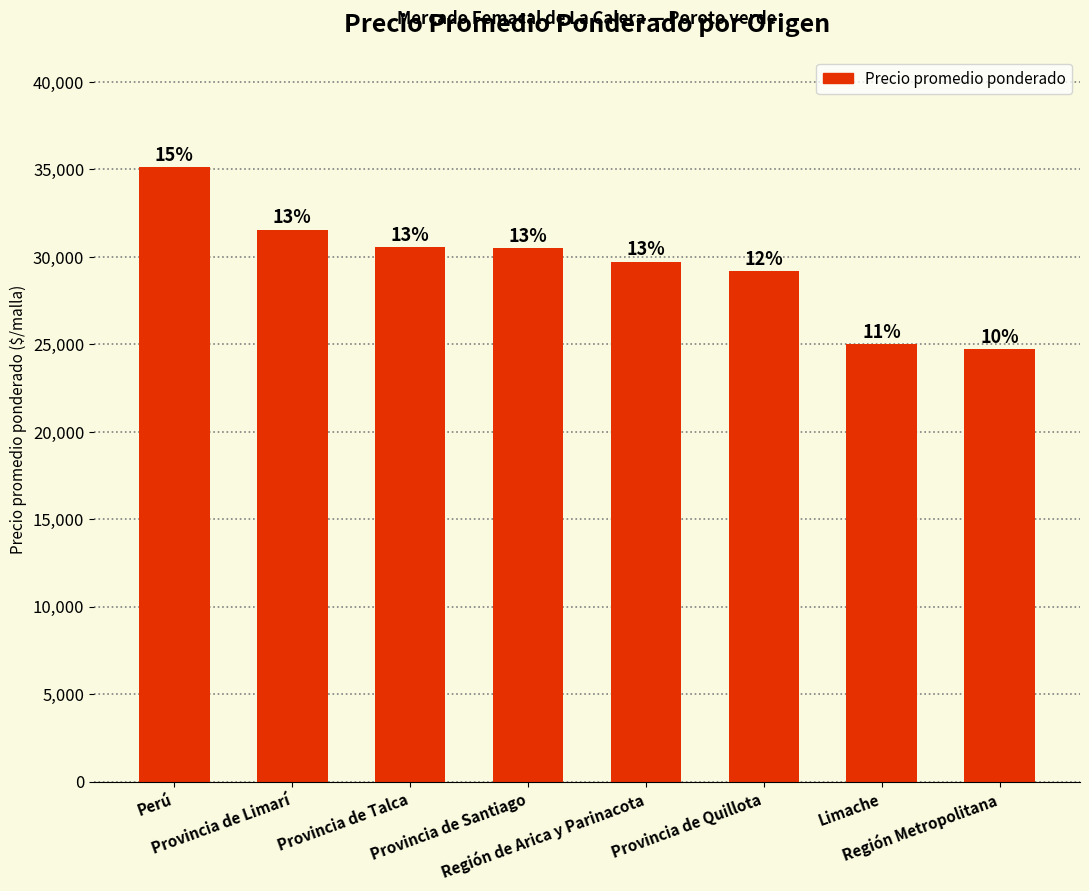

How many bars are there in total?

8